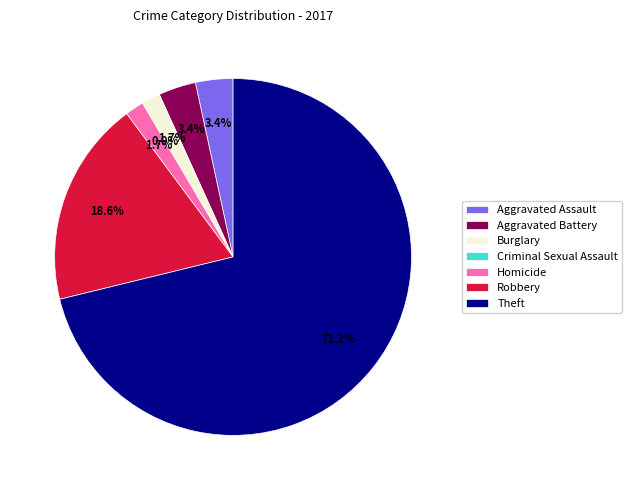

To the nearest percent, what is the combined percentage of Theft and Homicide?

73%